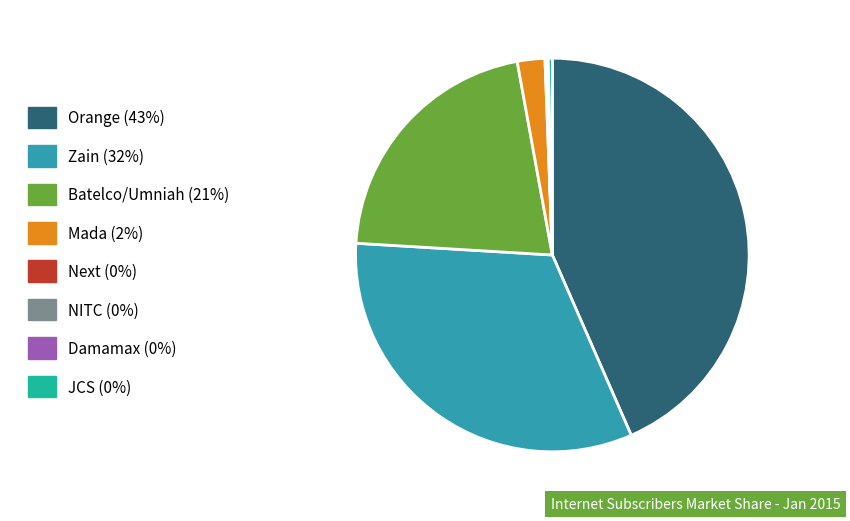

Is it true that Zain (32%) is 43% of the pie?

False